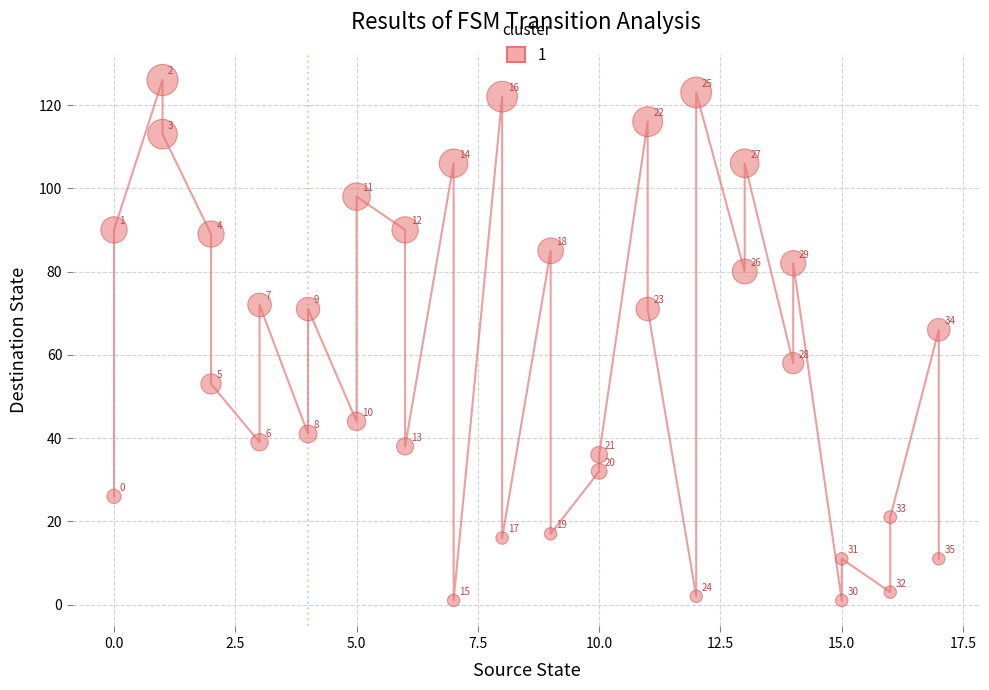

What is the range of X values (max minus min)?

17